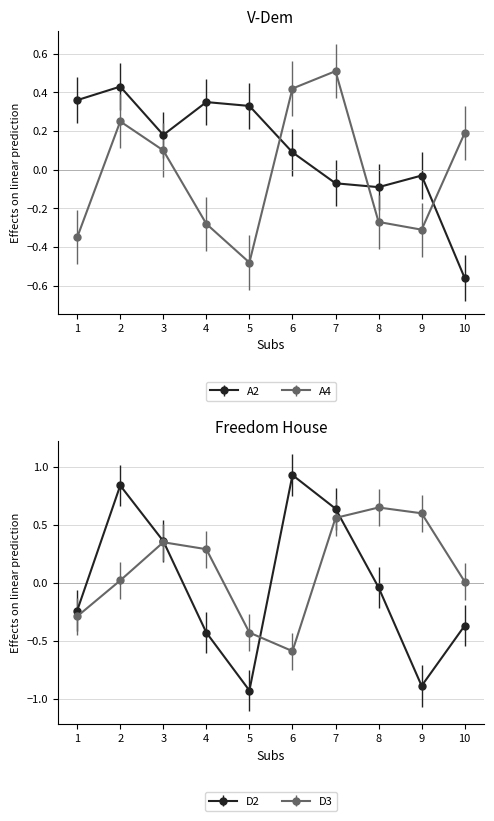

What is the difference between the highest and lowest values at 4?

0.8